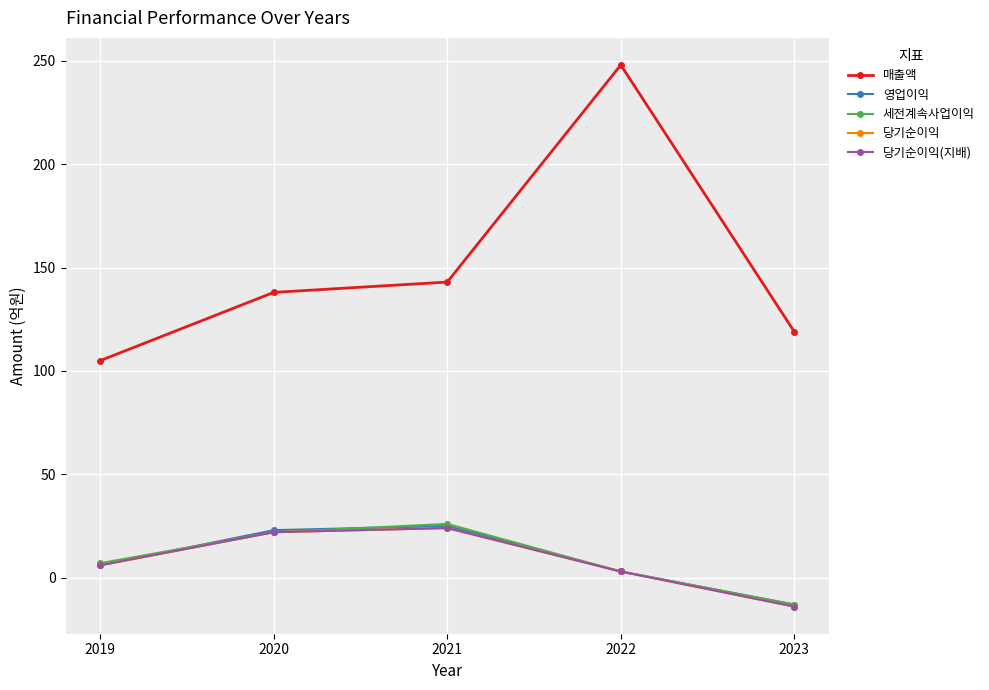

Does the chart have visible grid lines?

Yes